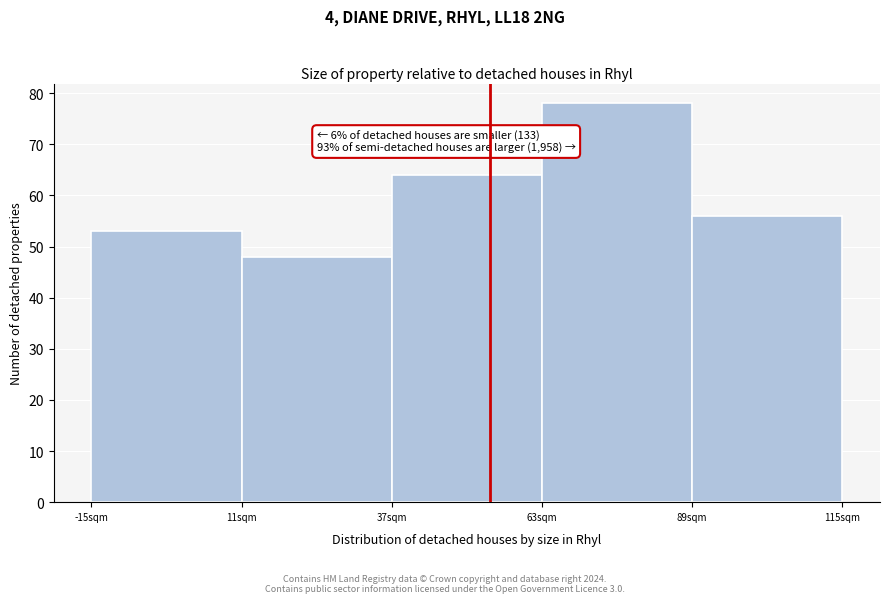

Over which range of the x-axis is the bar tallest?

63 to 89